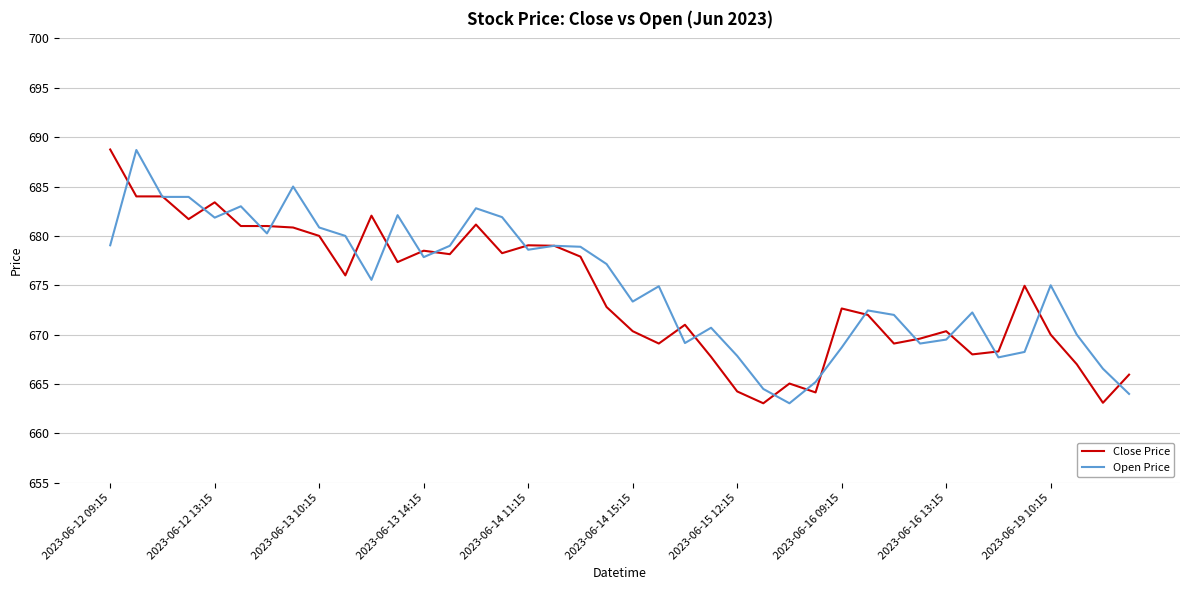

What is the minimum value for Close Price?

663.0